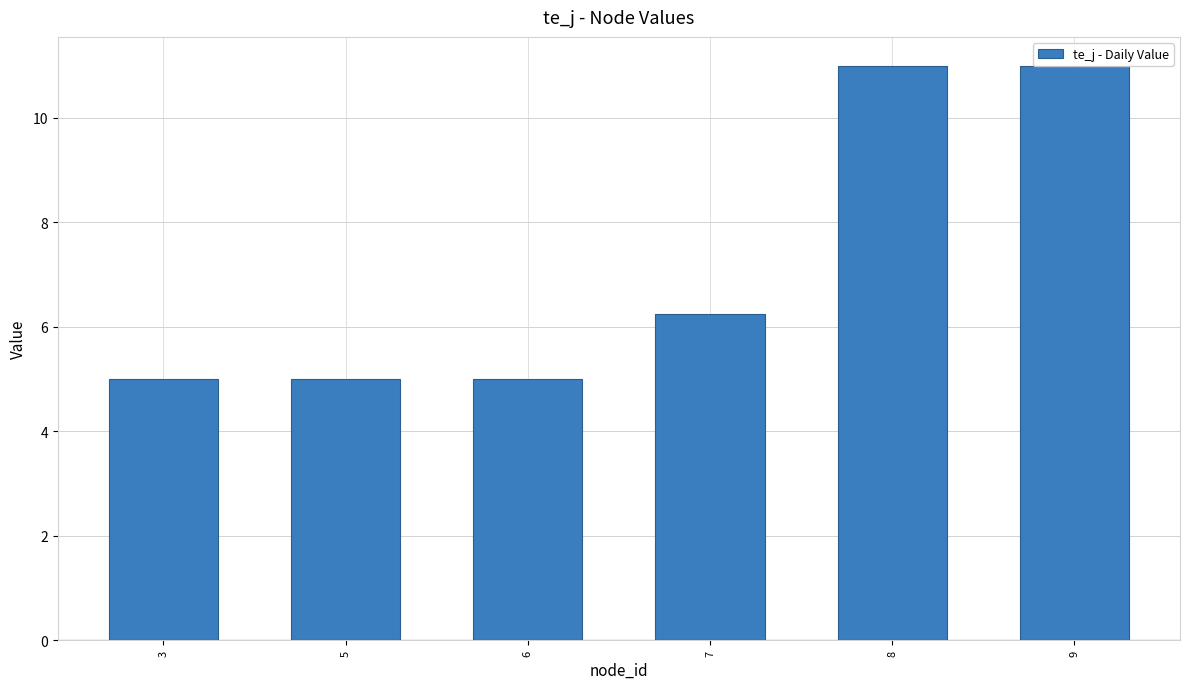

What is the value of the 5th bar from the left?

11.0